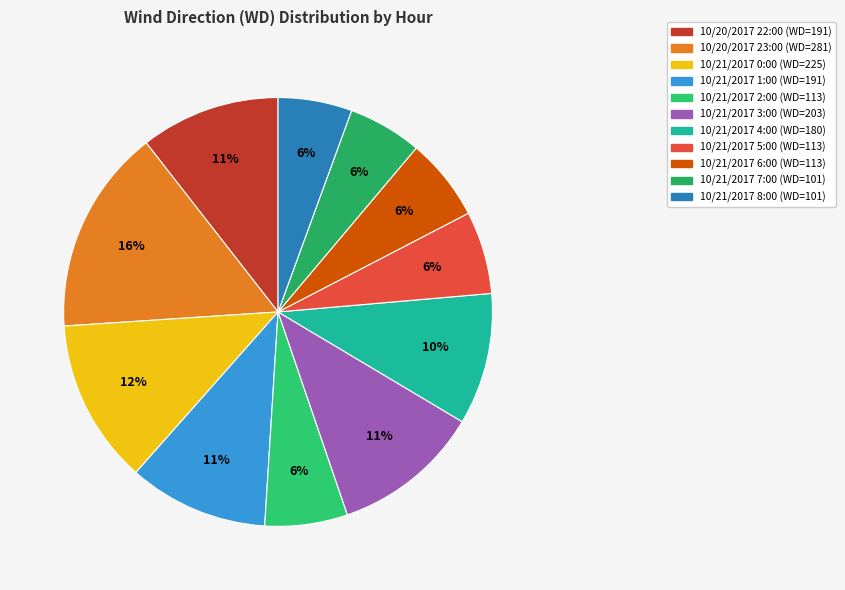

Approximately how many times larger is the value at 10/21/2017 0:00 compared to 10/21/2017 7:00?

2.2